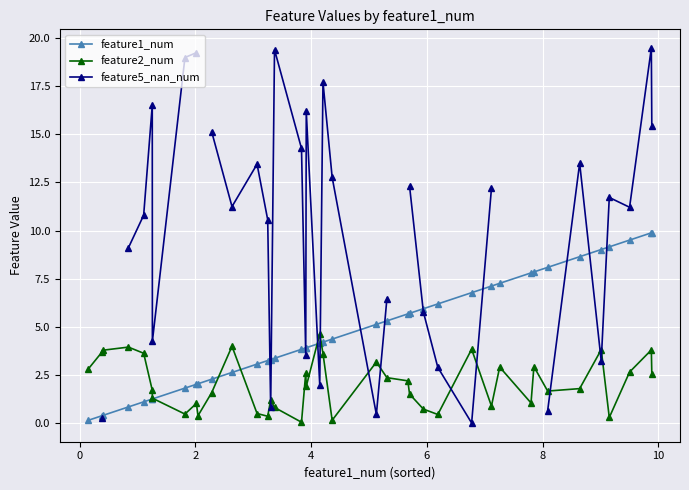

What is the value of the feature1_num point at the 34th from the left?

8.1